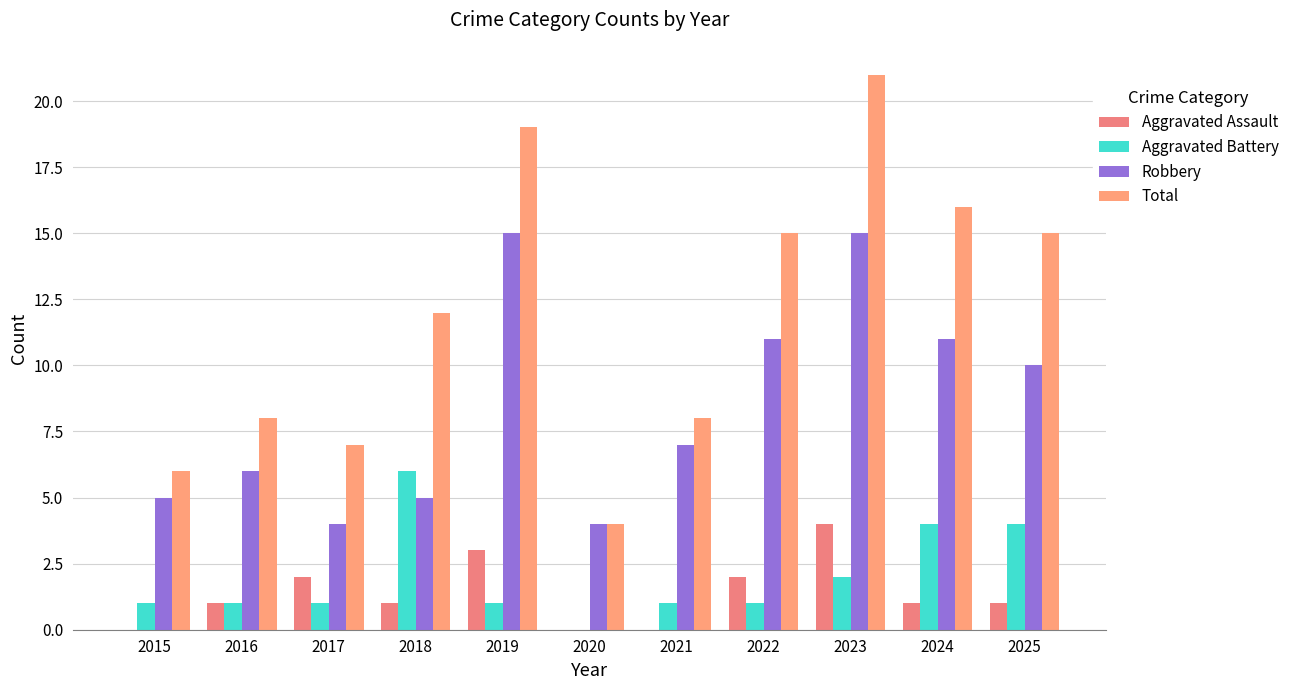

Which series has the largest range (max minus min)?

Total